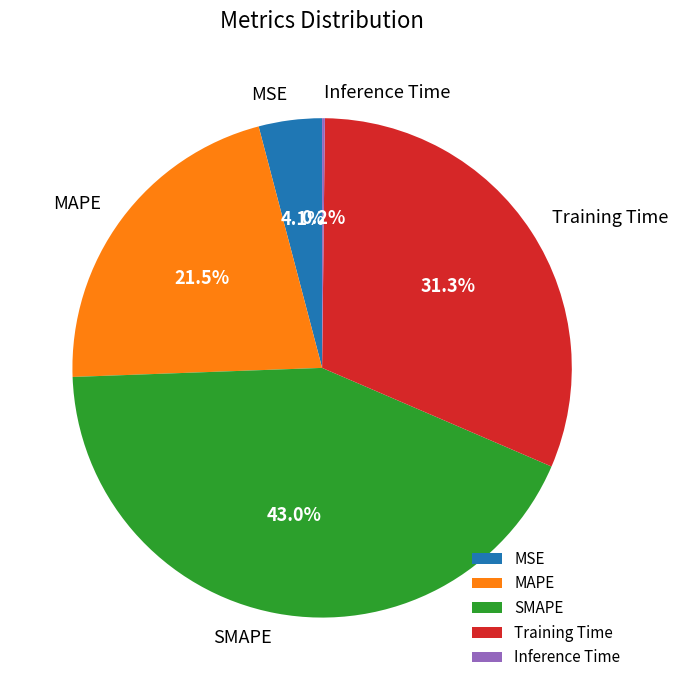

To the nearest percent, what is the average slice percentage?

20%